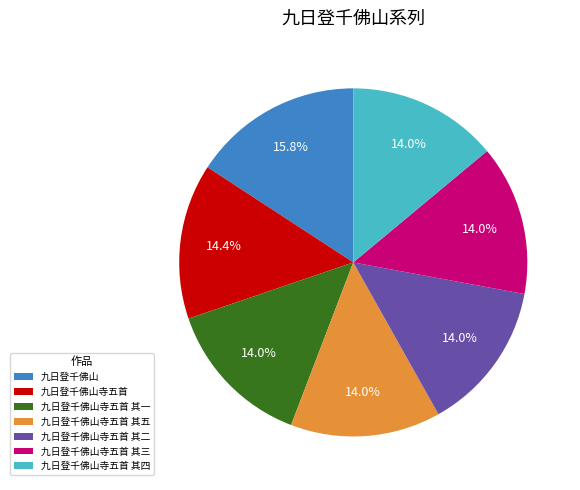

What is the ratio of the value at 九日登千佛山 to the value at 九日登千佛山寺五首 其五?

1.1